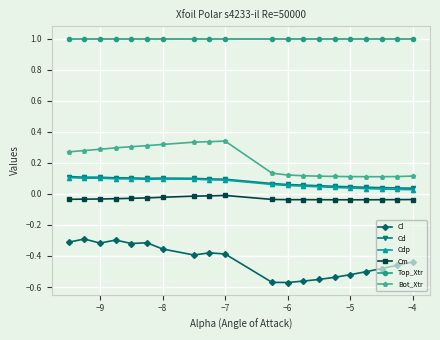

What is the highest value of the Top_Xtr series?

1.0